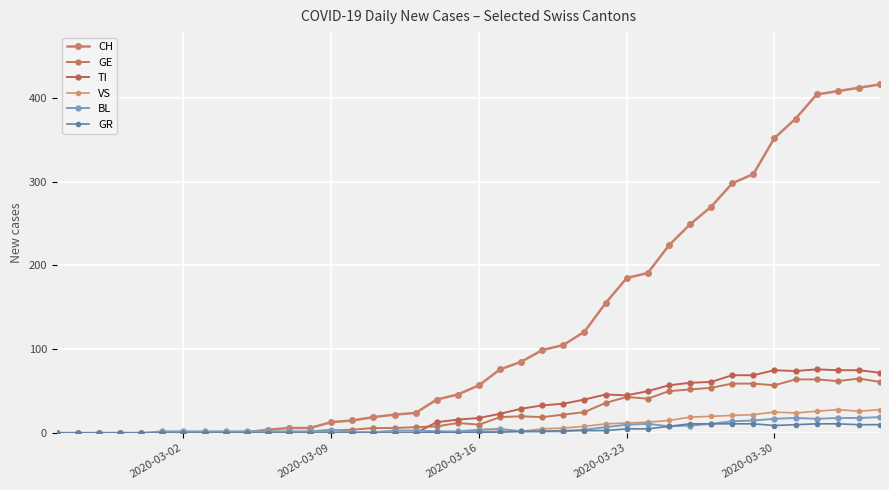

How many lines are shown in the chart?

6